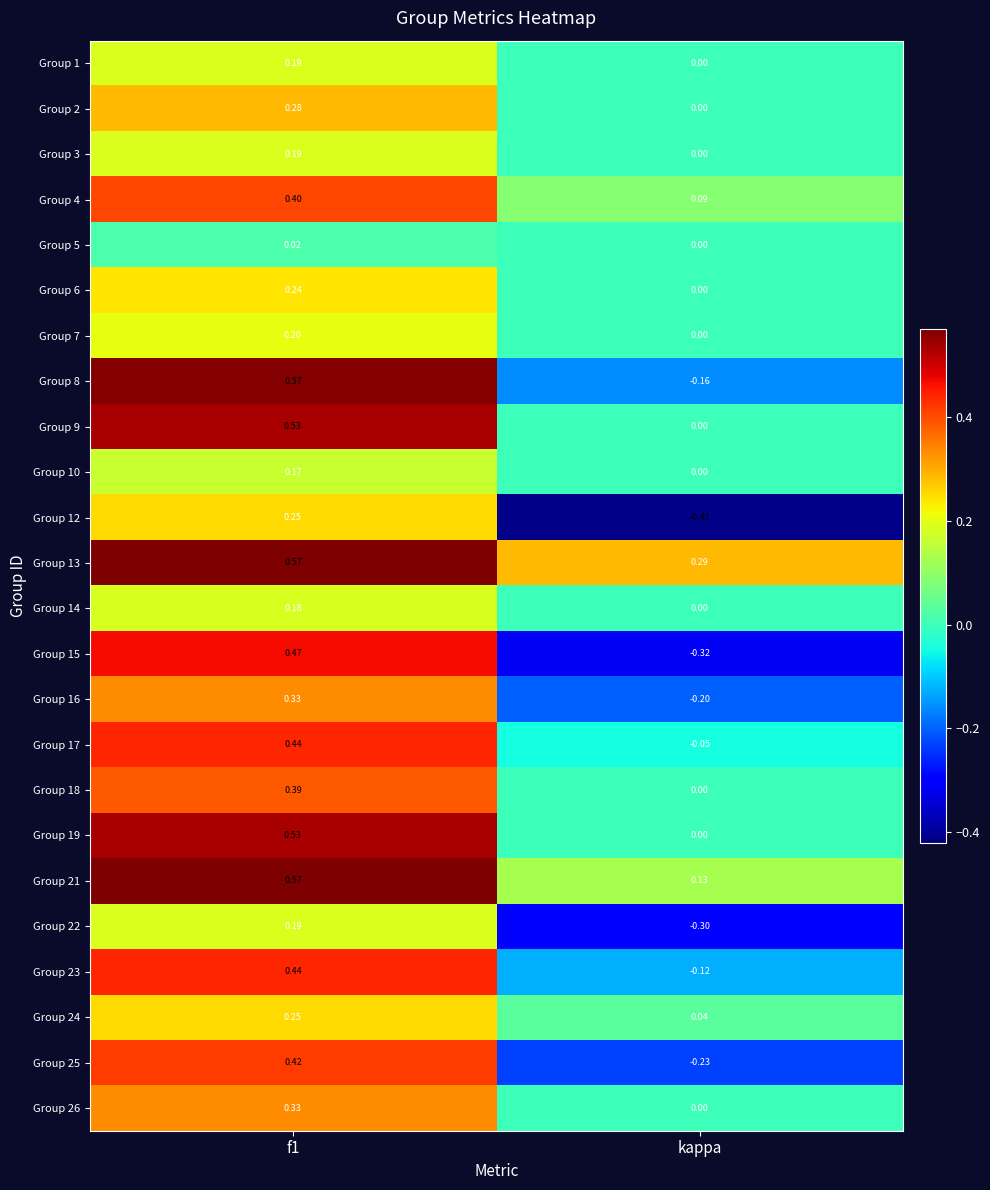

Where is Group 16 nearest to the value 0?

kappa